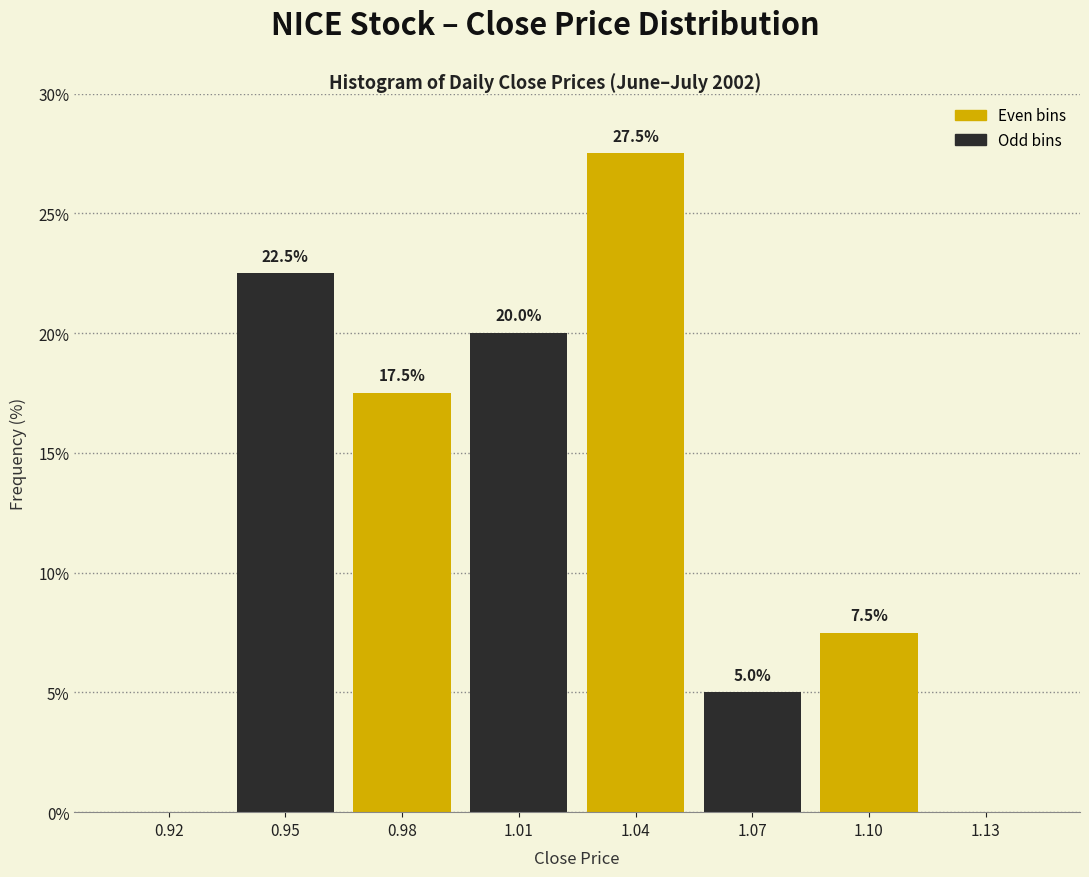

Reading left to right, extract all data points from this chart.

0.92=0.0	0.95=22.5	0.98=17.5	1.01=20.0	1.04=27.5	1.07=5.0	1.10=7.5	1.13=0.0